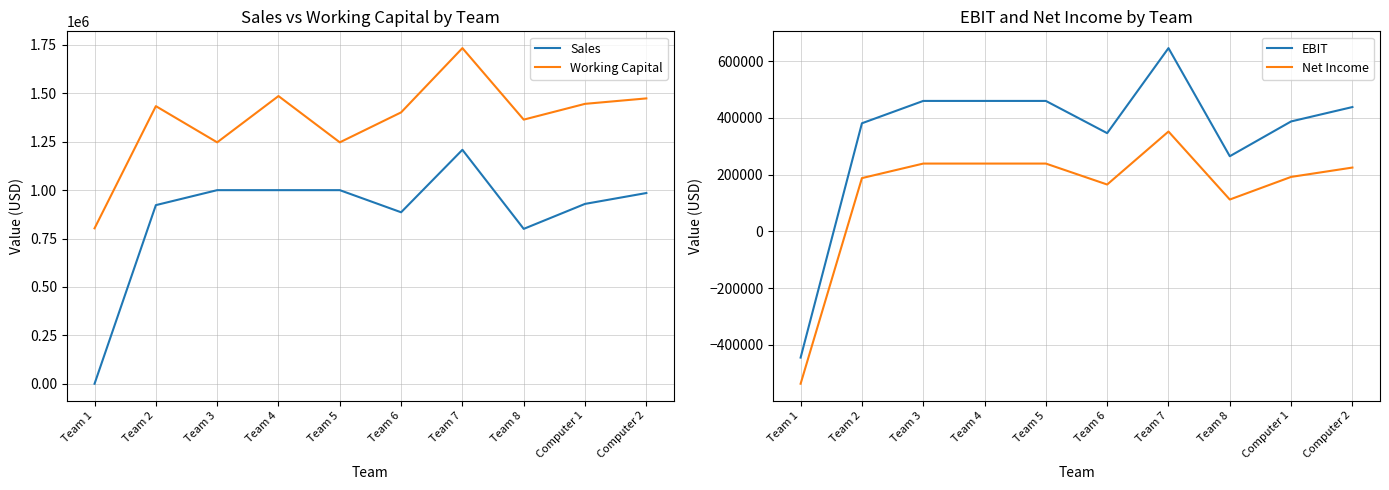

At which label does Net Income first exceed 225053?

Team 3